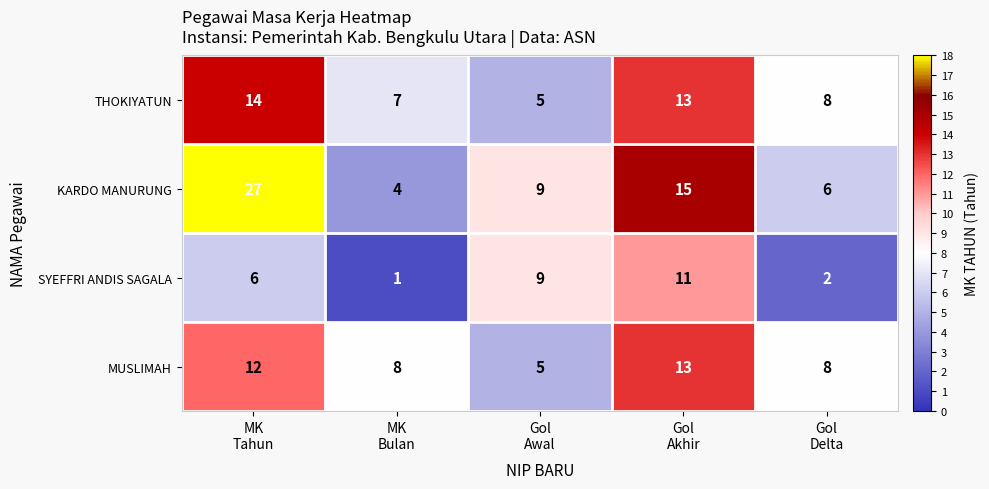

What is the sum of all KARDO MANURUNG values?

61